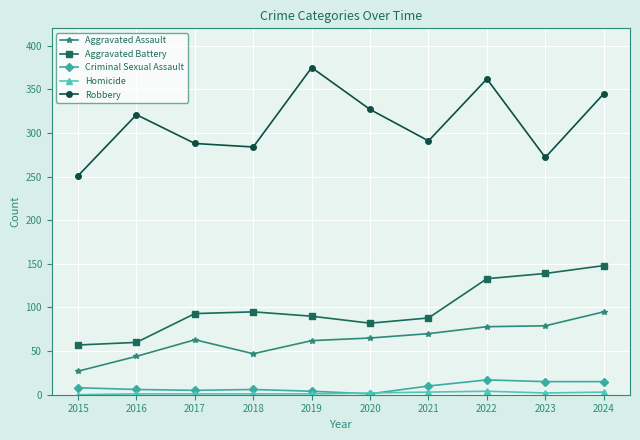

What is the lowest value of the Aggravated Assault series?

27